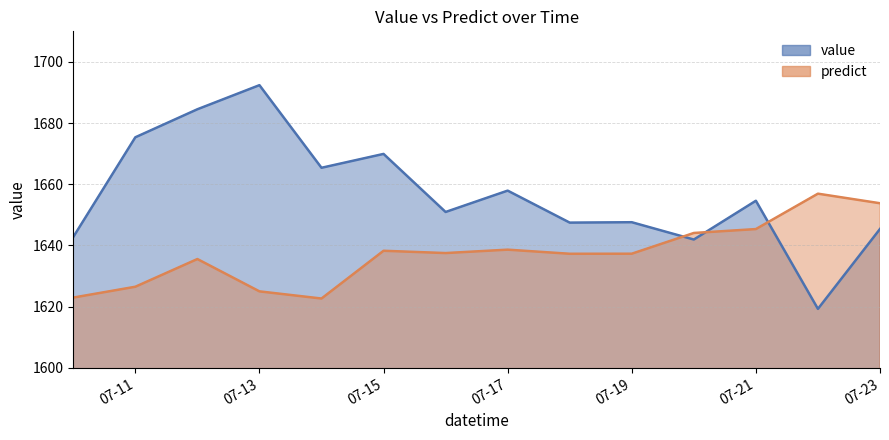

The predict series shows 894.6 at 2013-07-22. True or false?

False